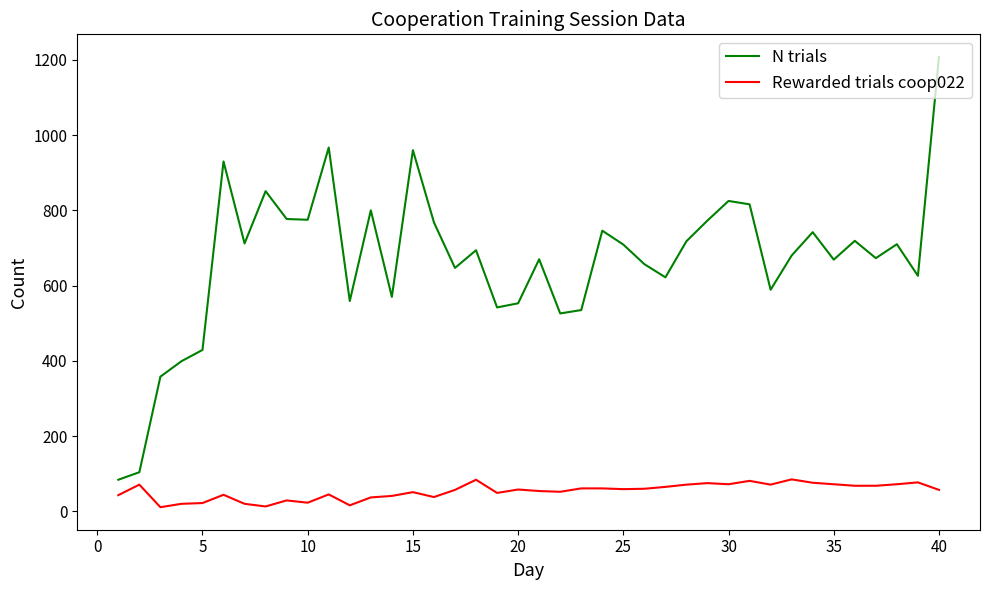

True or false: Rewarded trials coop022 and N trials cross at least once.

False